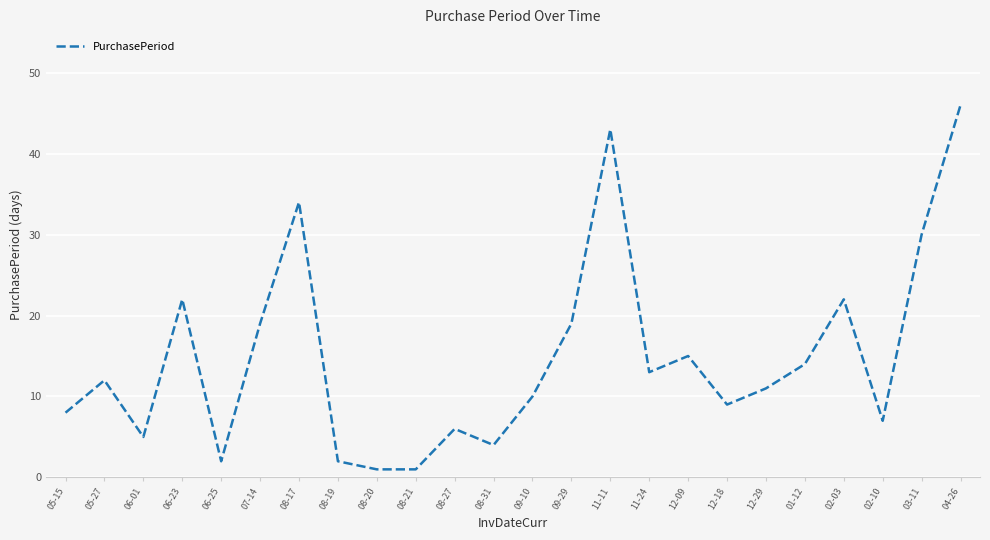

What is the maximum value shown in the chart?

46